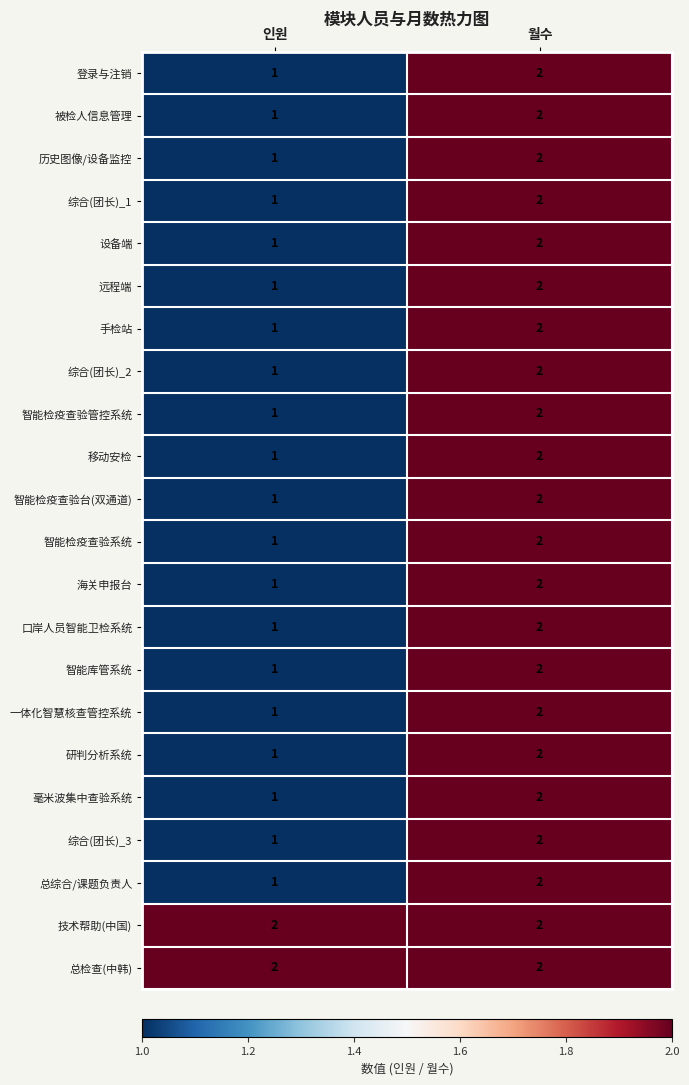

What is the smallest value displayed?

1